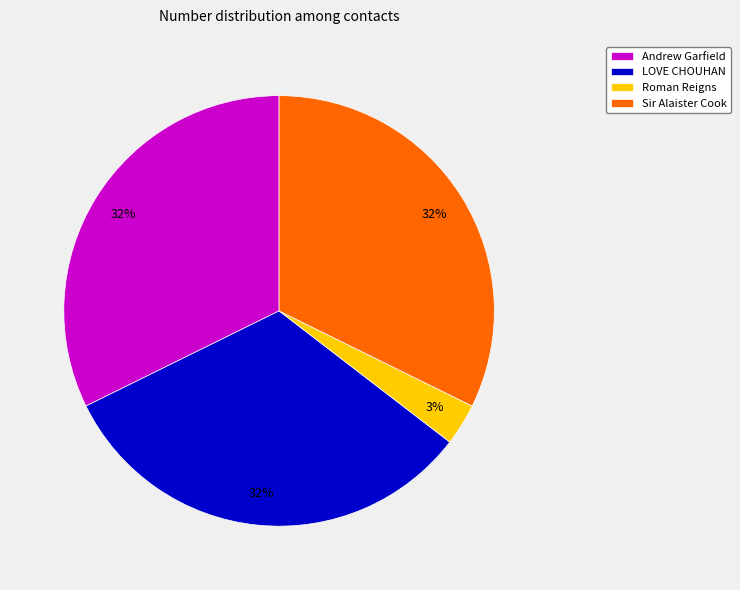

Is the sum of LOVE CHOUHAN and Roman Reigns greater than half?

No